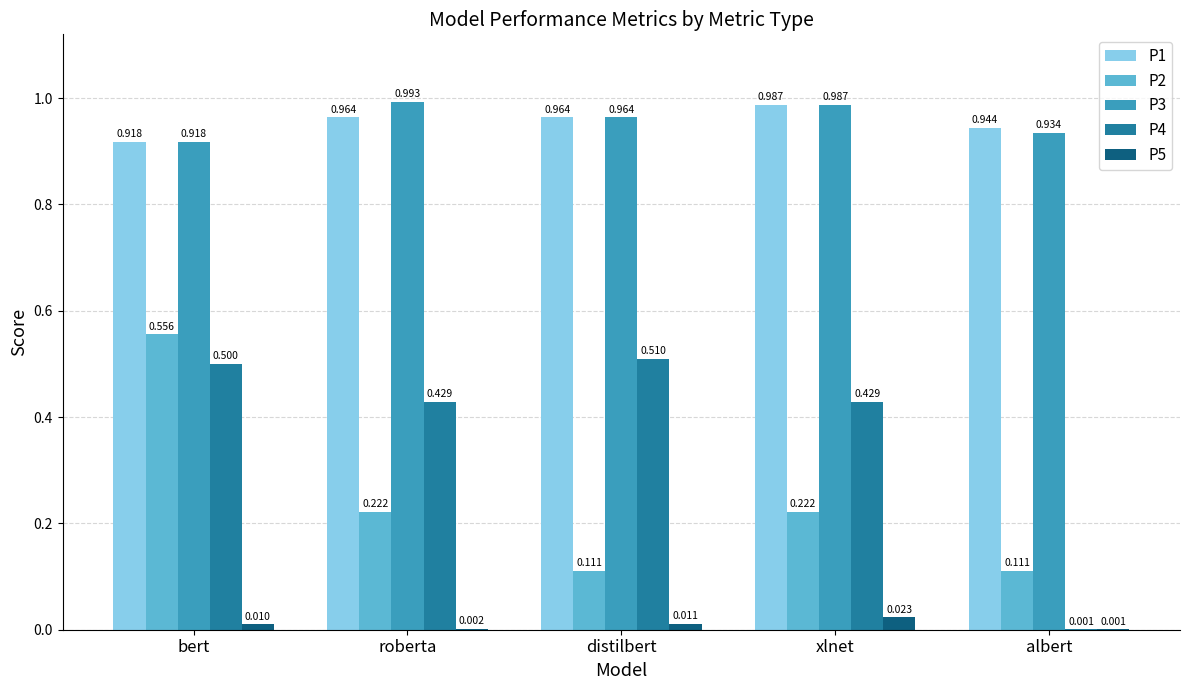

Which category has the highest value in the P1 series?

xlnet